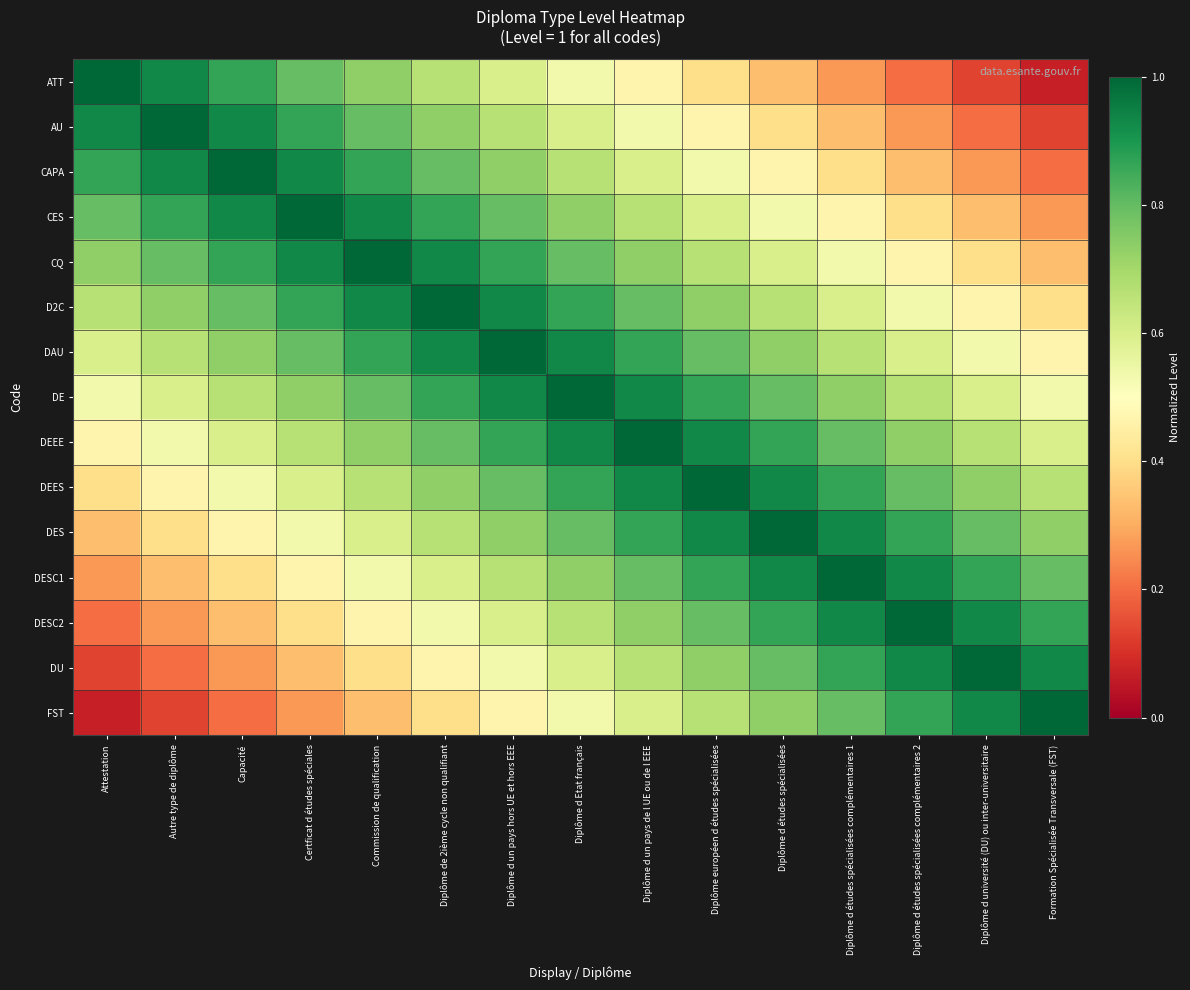

What is the greatest value displayed?

1.0